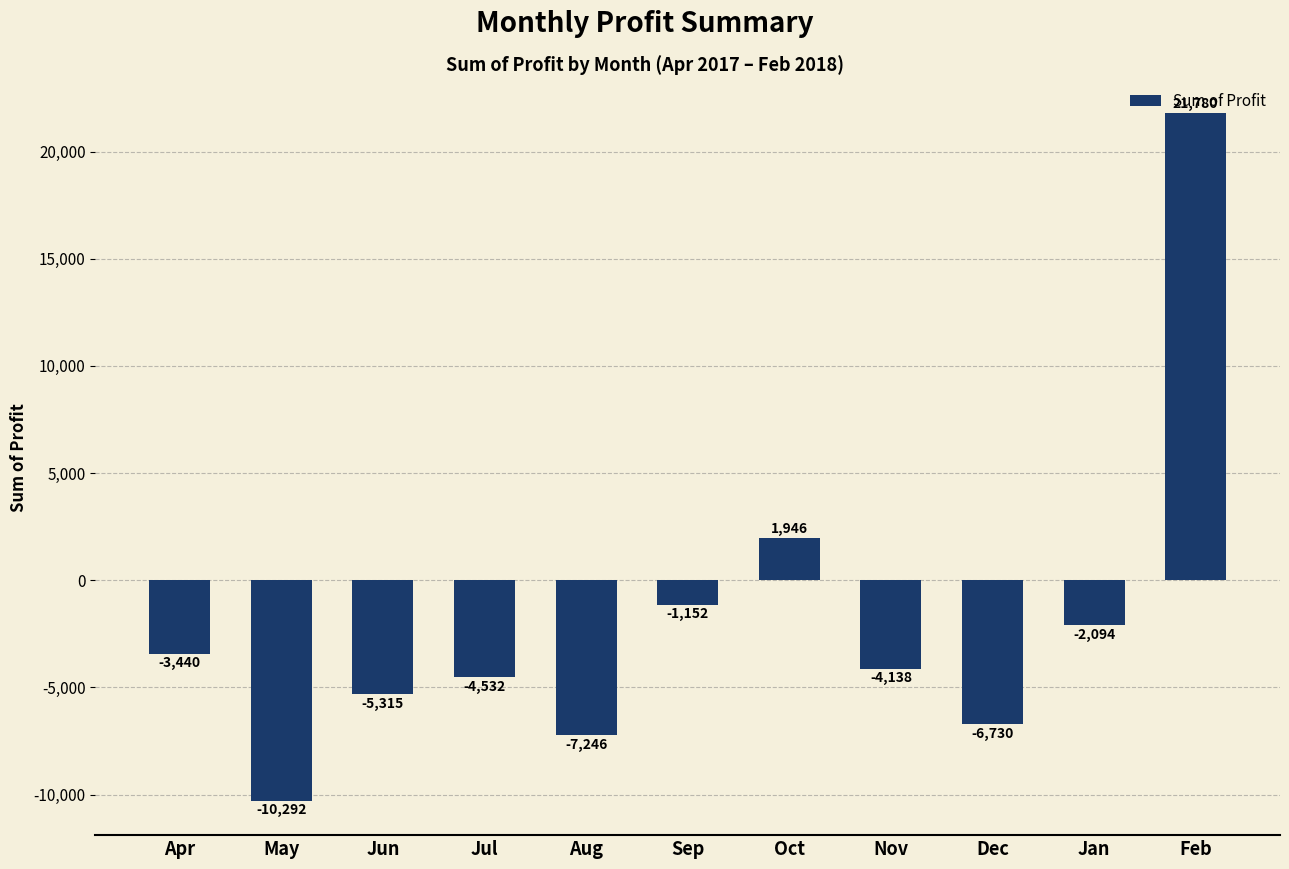

The value at Jan is -2094.0. True or false?

True